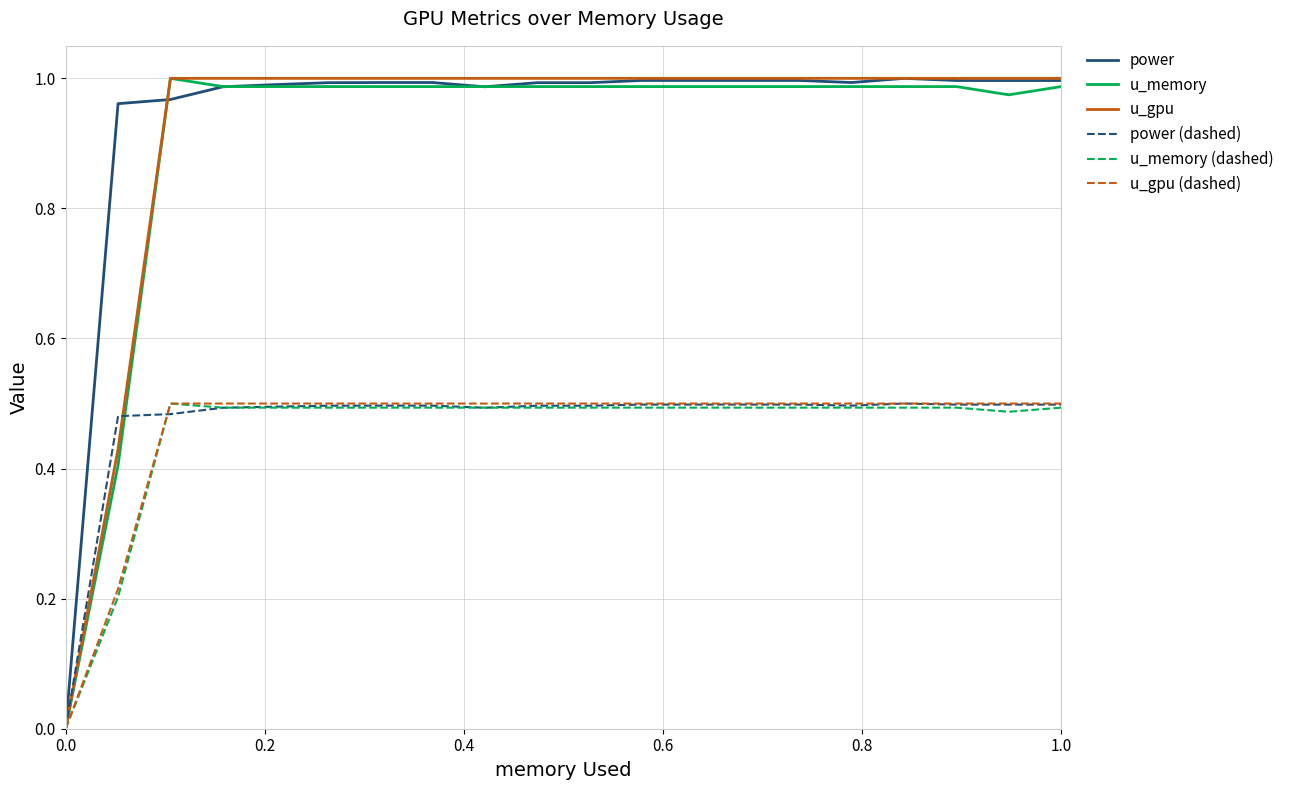

What are all the series names shown in the legend?

power, u_memory, u_gpu, power (dashed), u_memory (dashed), u_gpu (dashed)